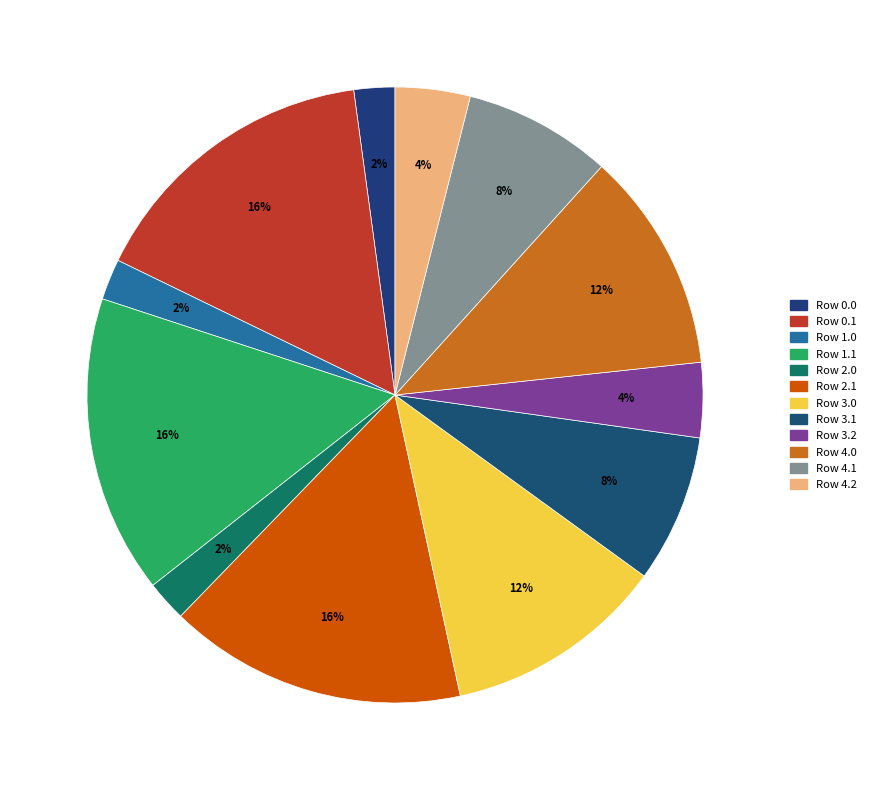

Is there a majority slice in this chart?

No